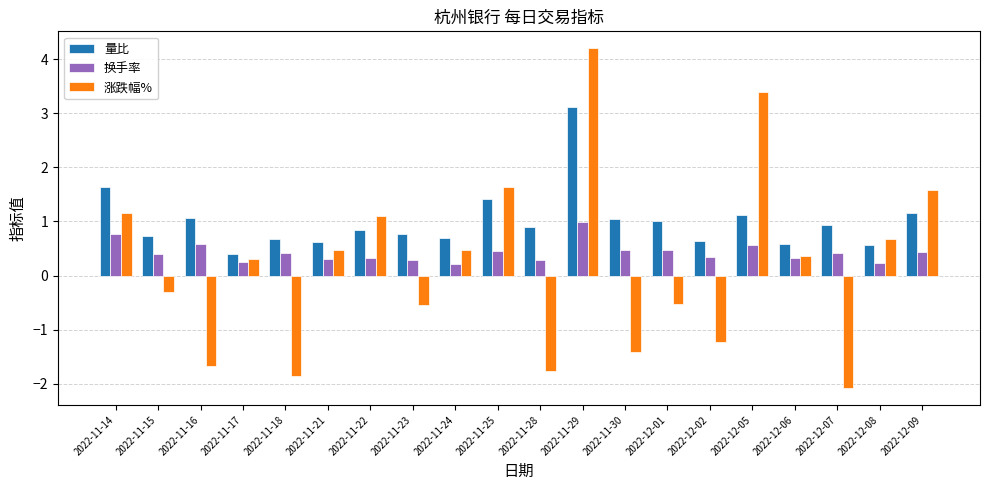

List the series in order of their peak value, highest first.

涨跌幅%, 量比, 换手率